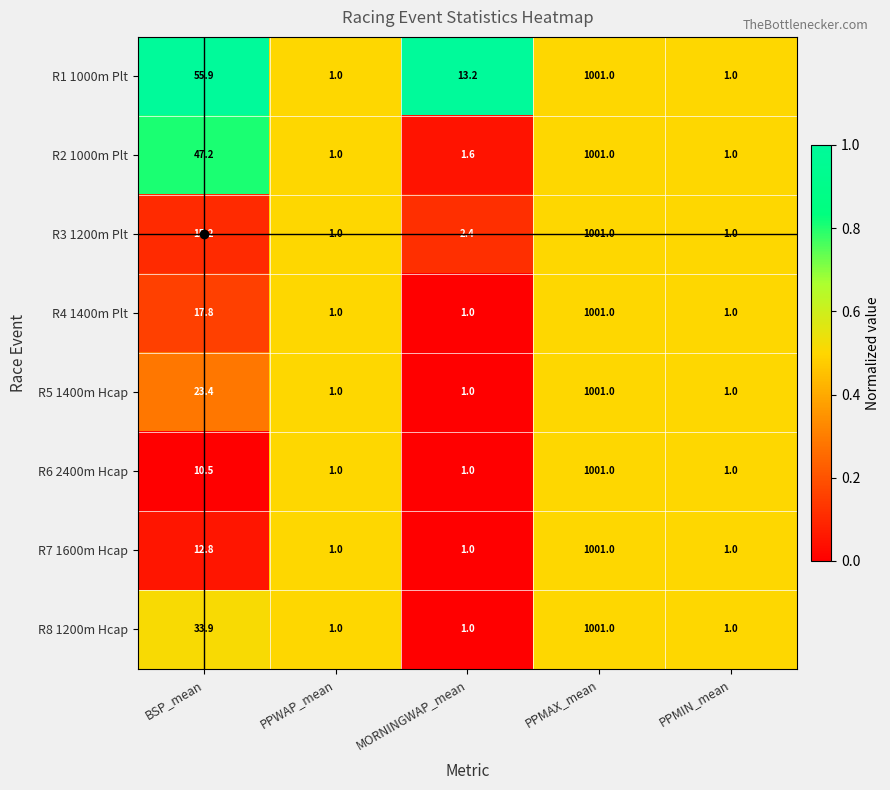

What is the difference between the second highest and minimum values in the R6 2400m Hcap series?

9.5